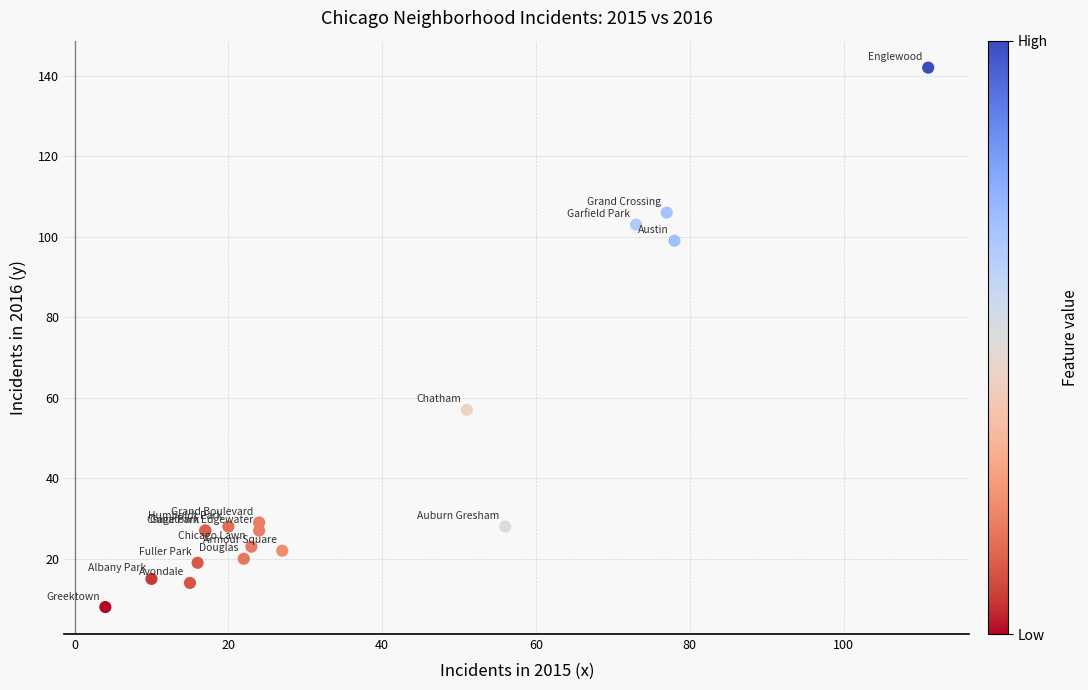

What Y value in the scatter plot is closest to 75?

57